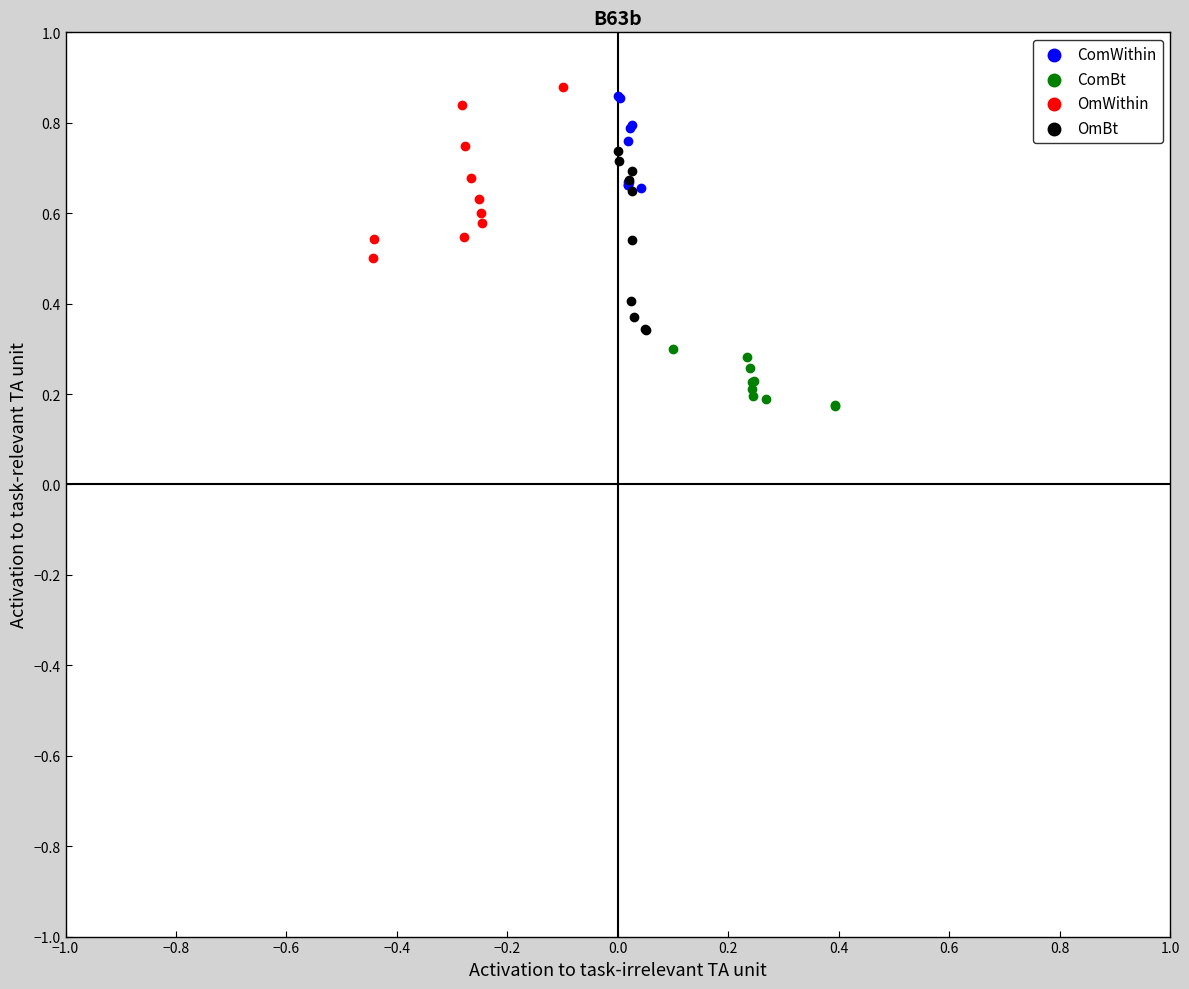

Which series reaches the minimum Y coordinate?

ComBt